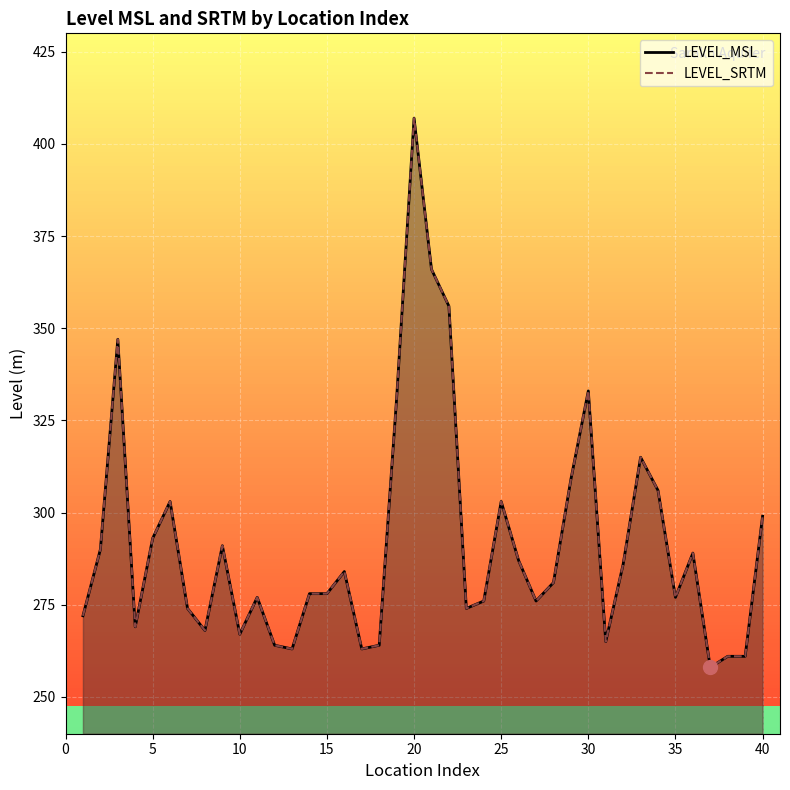

How many categories are shown in the chart?

40